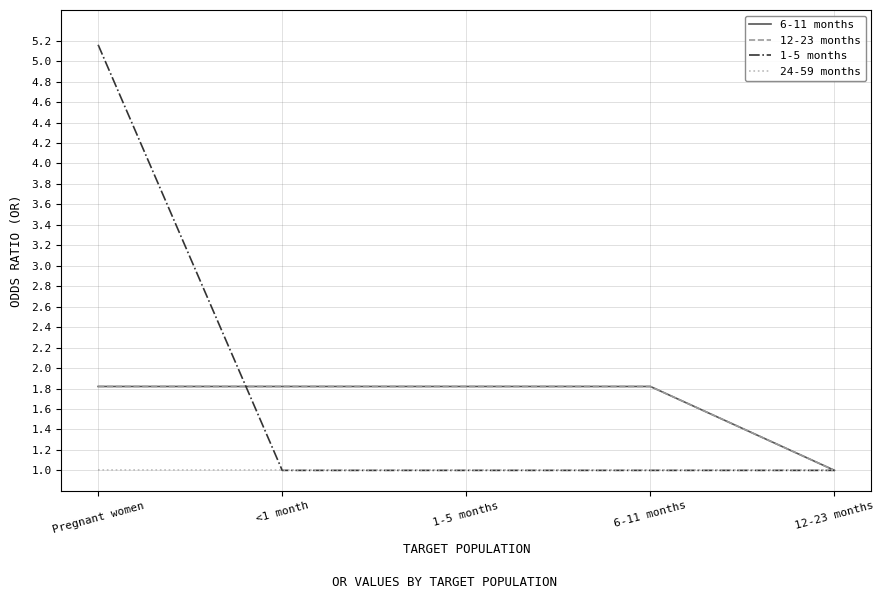

Does the chart have visible grid lines?

Yes